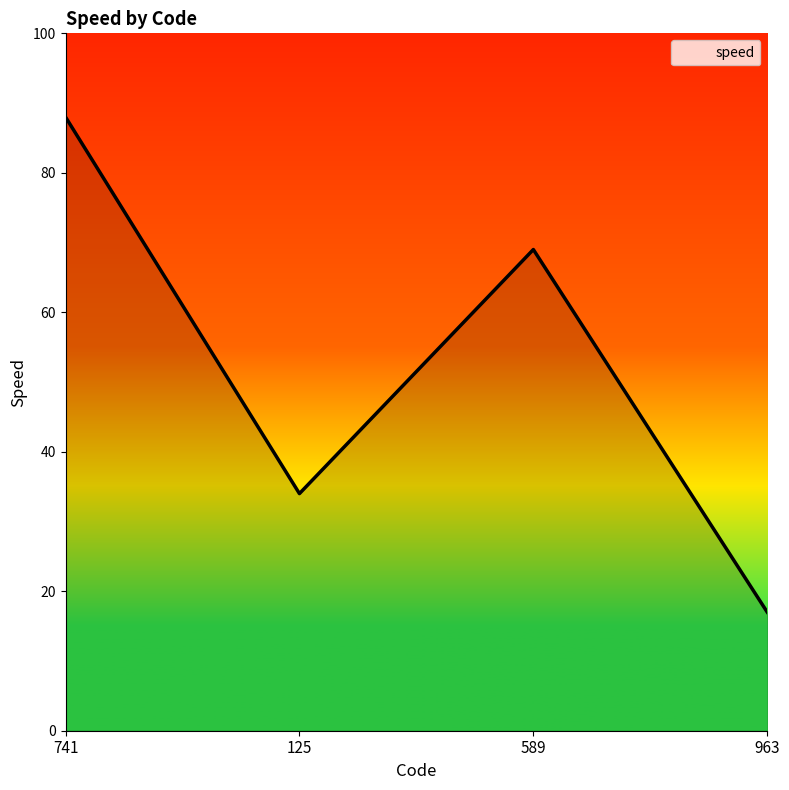

What is the change in value from 741 to 589?

-19